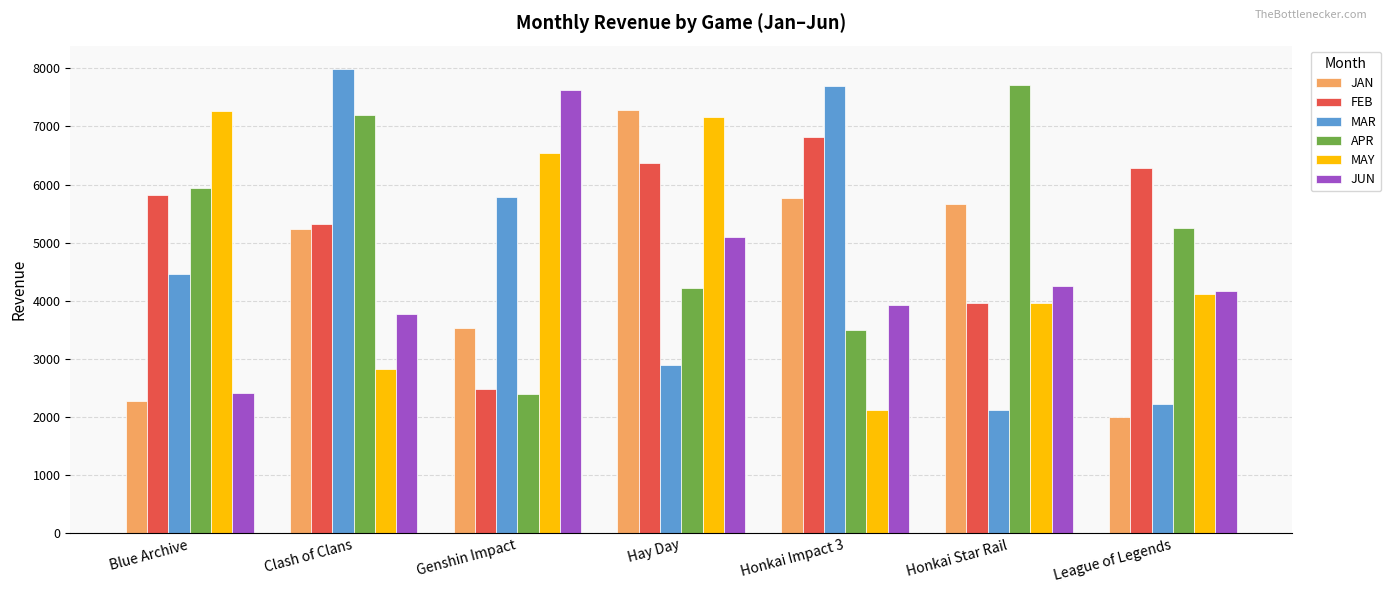

Are the bars grouped side by side (vs. stacked)?

Yes